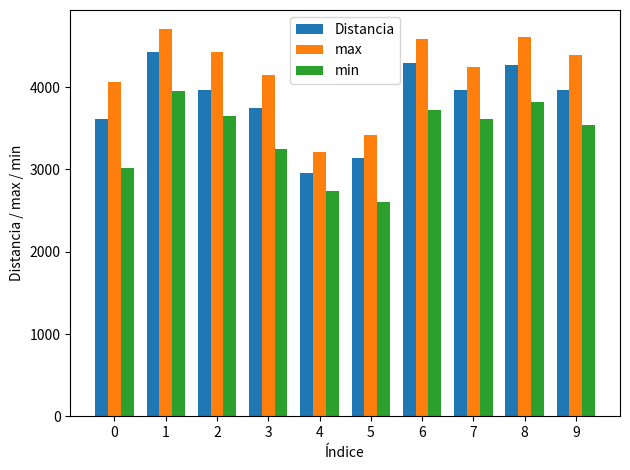

List the series in order of their peak value, highest first.

max, Distancia, min